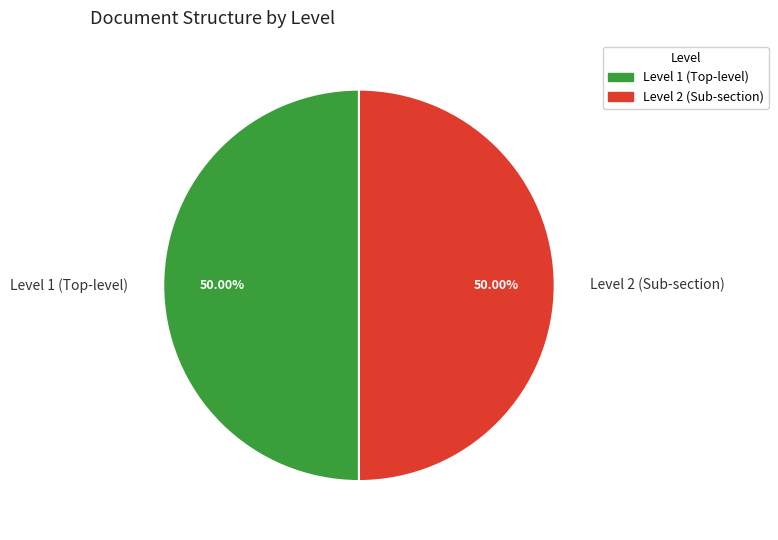

To the nearest percent, what is the average slice percentage?

50%